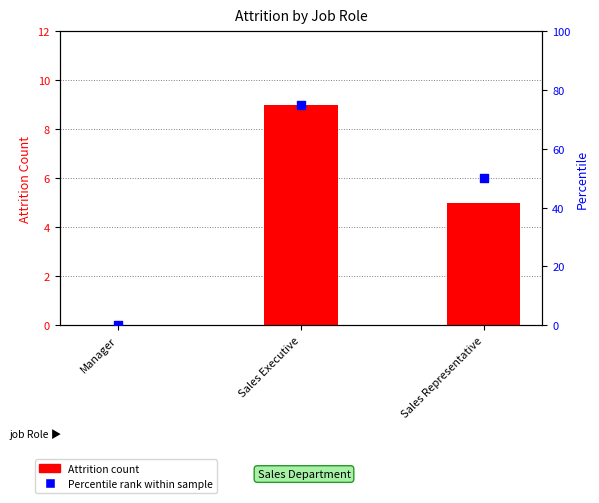

Which series contains the lowest Y value?

Attrition count